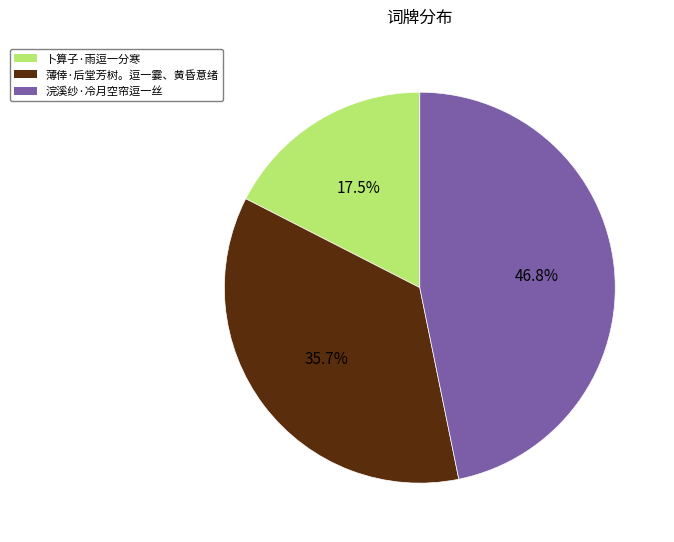

Is 浣溪纱·冷月空帘逗一丝 the majority of the pie?

No